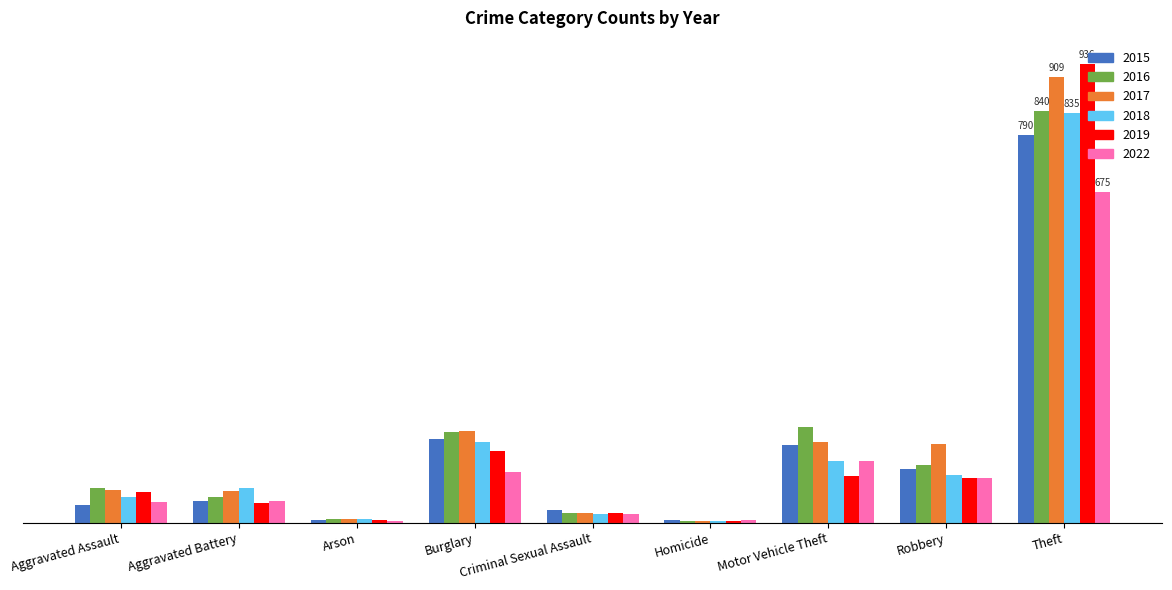

What is the difference between the second highest and minimum values in the 2019 series?

142